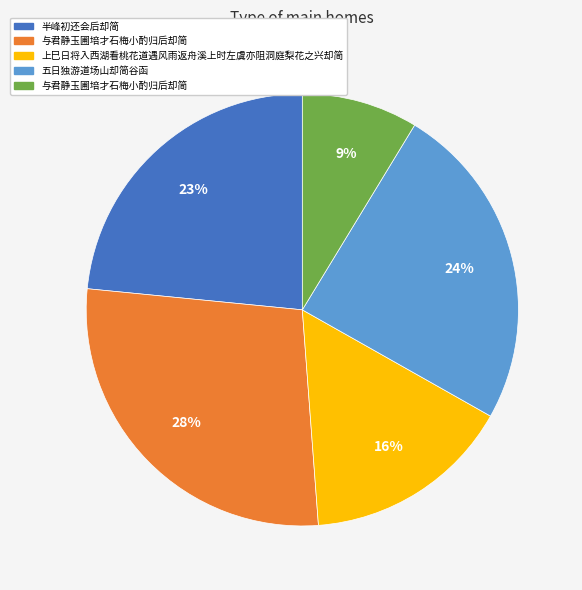

How many slices are in this pie chart?

5